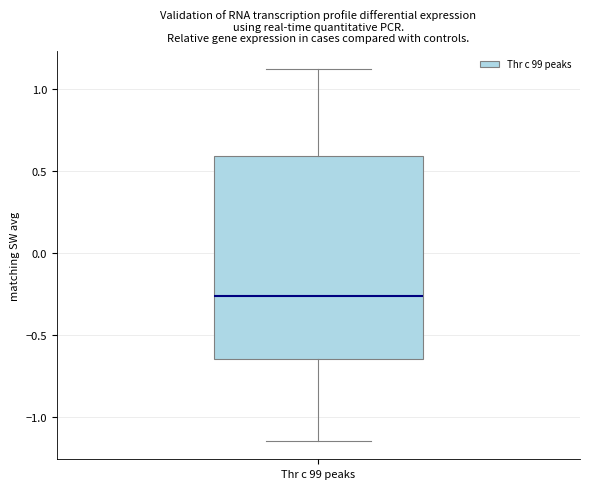

Transcribe this box plot: give where the median line is, the range the box spans, and where the two whiskers end, as read against the y-axis. The values are not printed on the chart, so give them approximately, as read against the axis.

median -0.25, box -0.65 to 0.60, whiskers -1.15 to 1.10